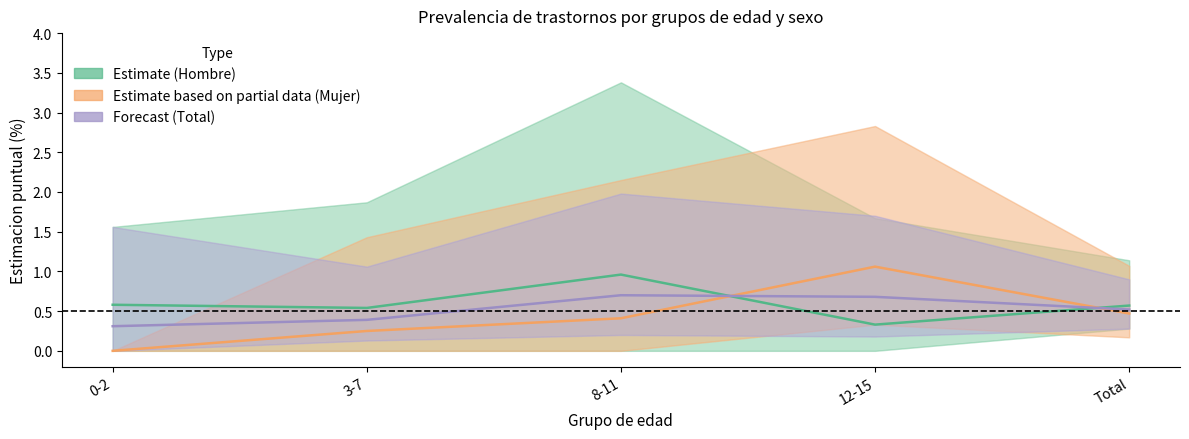

Does the chart display data point markers on the line(s)?

No